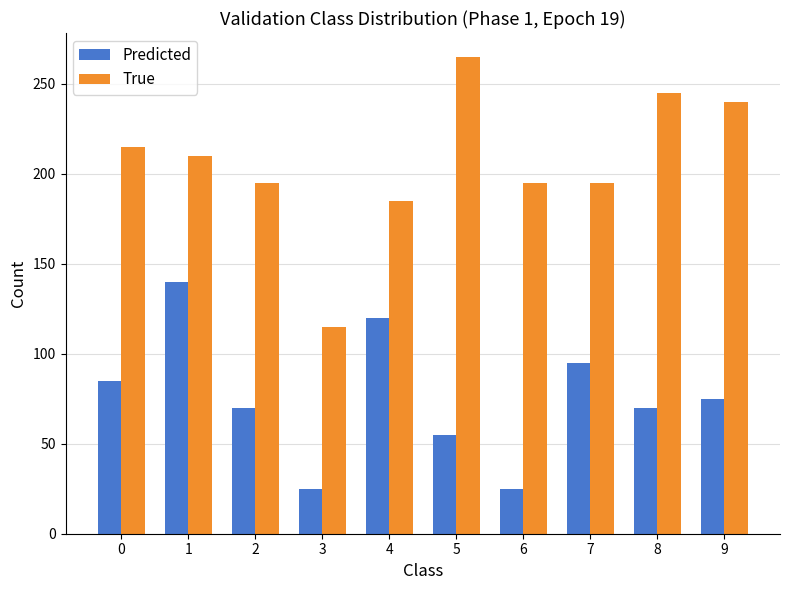

At which label does True reach its minimum?

3